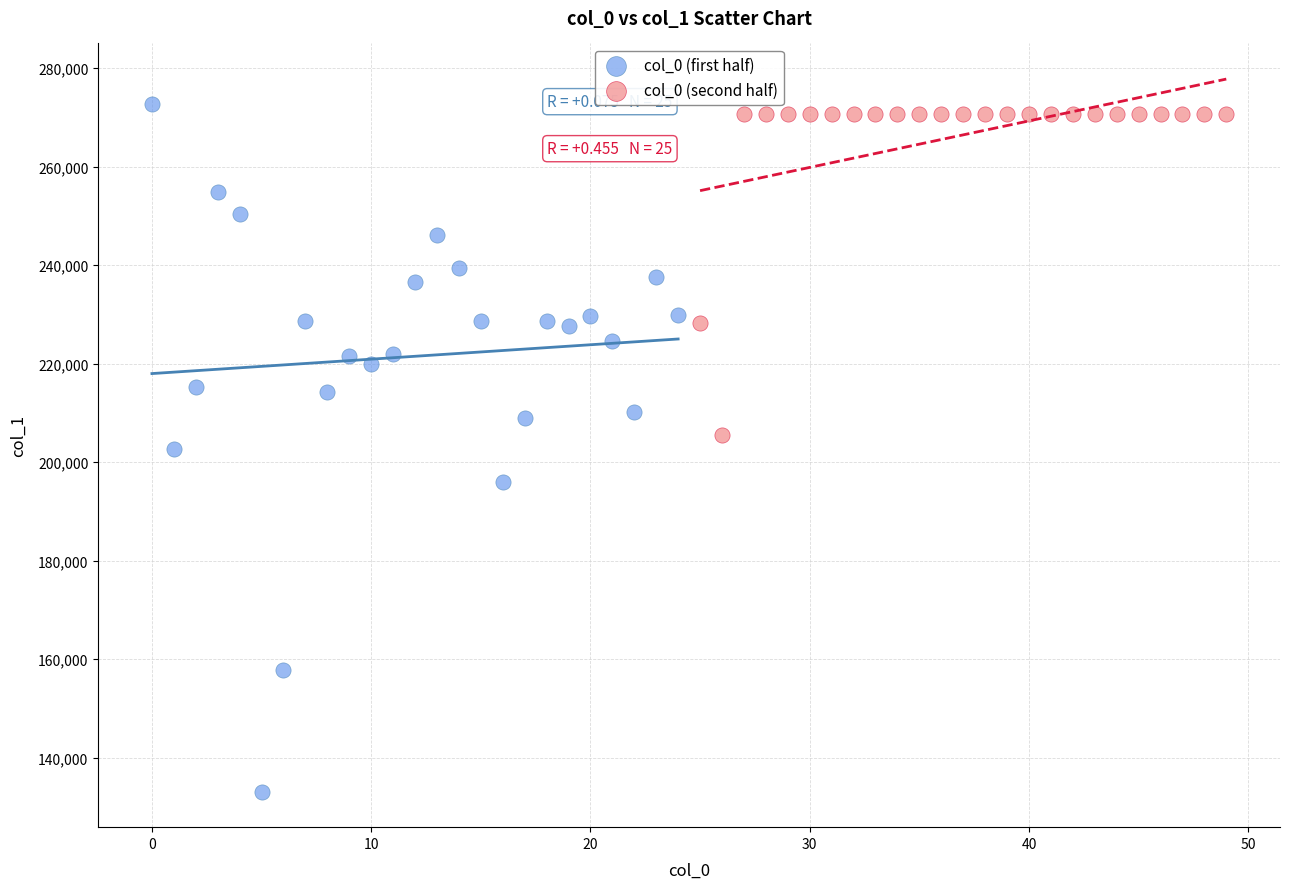

Which series has the largest Y range (max minus min)?

col_0 (first half)